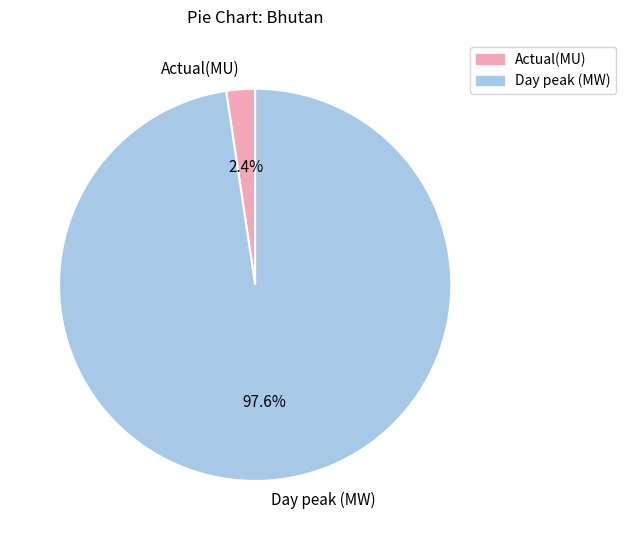

The Day peak (MW) slice represents 98% of the pie. True or false?

True